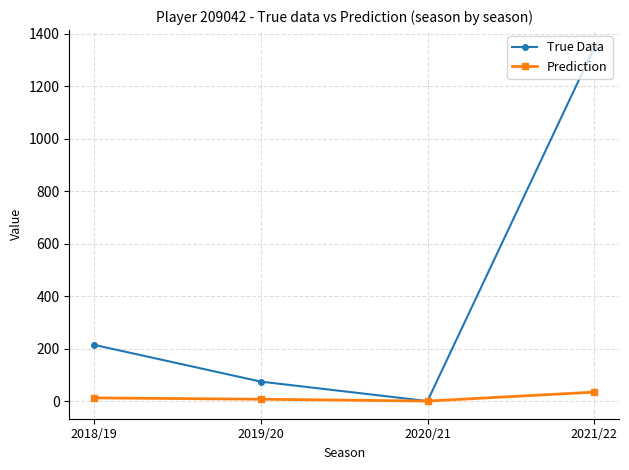

How many lines are shown in the chart?

2